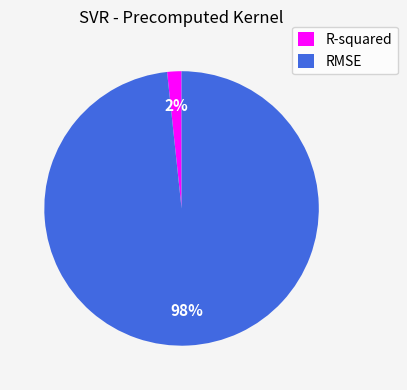

What is the largest slice in the pie chart?

RMSE